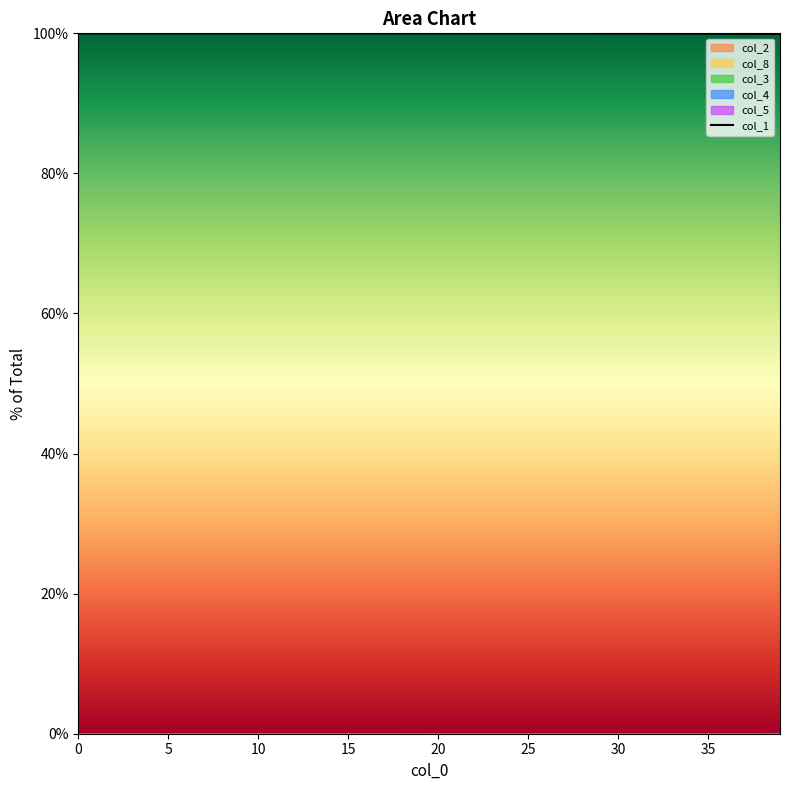

What is the minimum value shown in the chart?

99.9